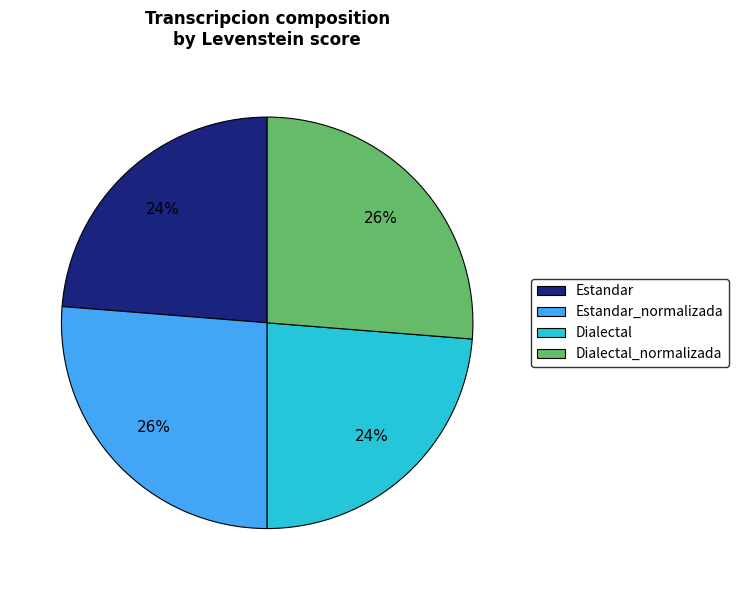

Is it true that Dialectal_normalizada is 26% of the pie?

True